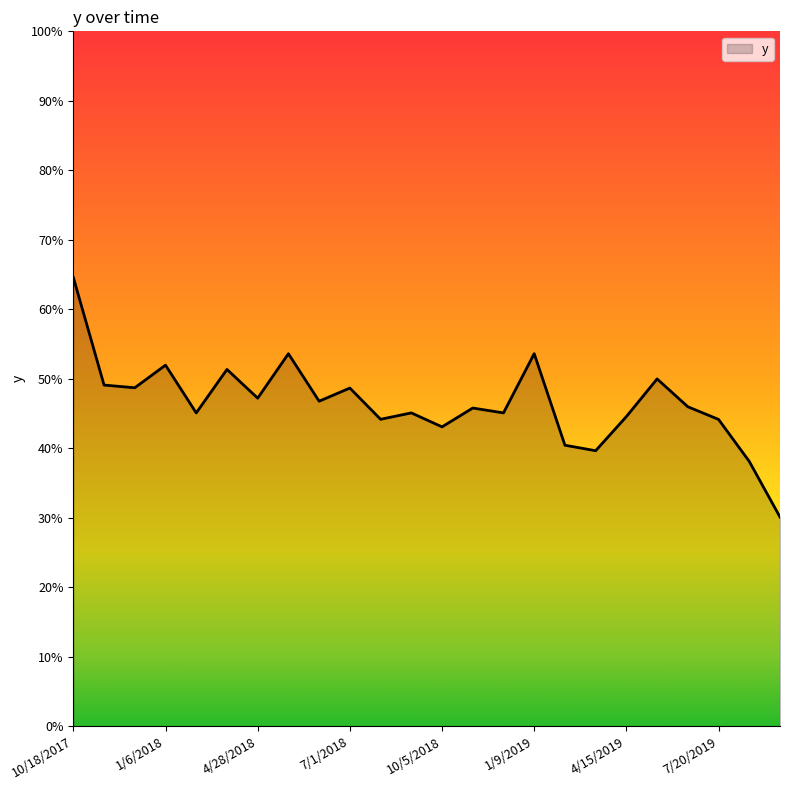

Reading left to right, what are all the values shown in this chart?

0.6	0.5	0.5	0.5	0.5	0.5	0.5	0.5	0.5	0.5	0.4	0.5	0.4	0.5	0.5	0.5	0.4	0.4	0.4	0.5	0.5	0.4	0.4	0.3